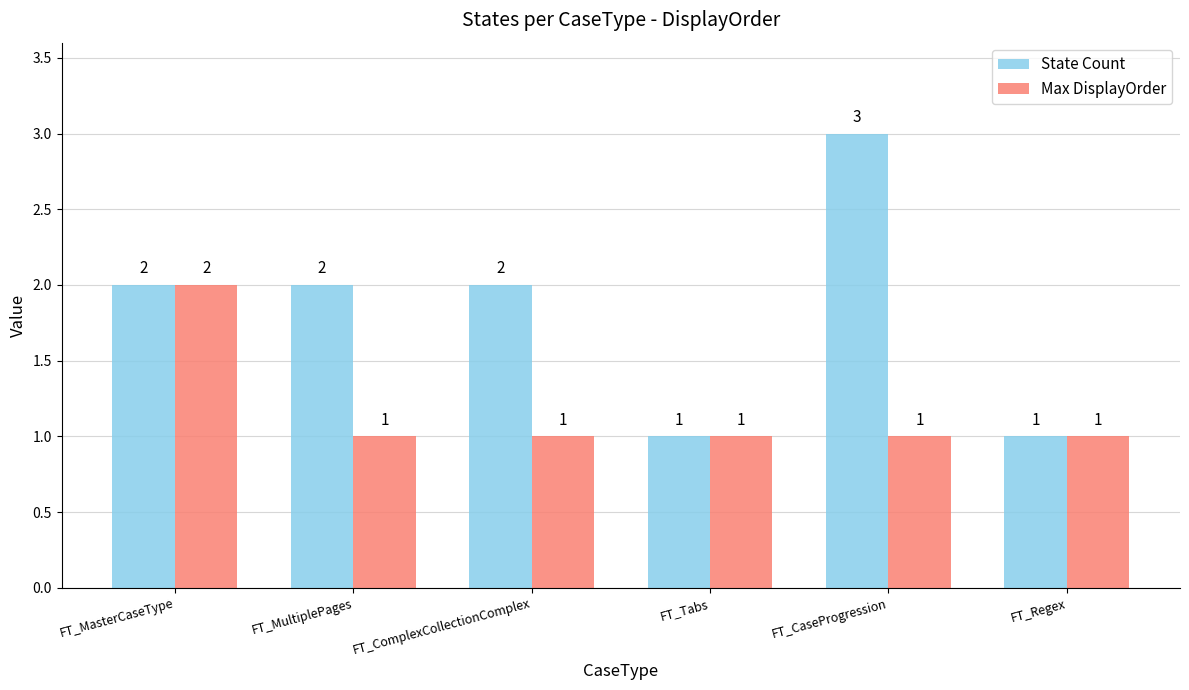

The value of Max DisplayOrder at FT_Tabs is 0. True or false?

False